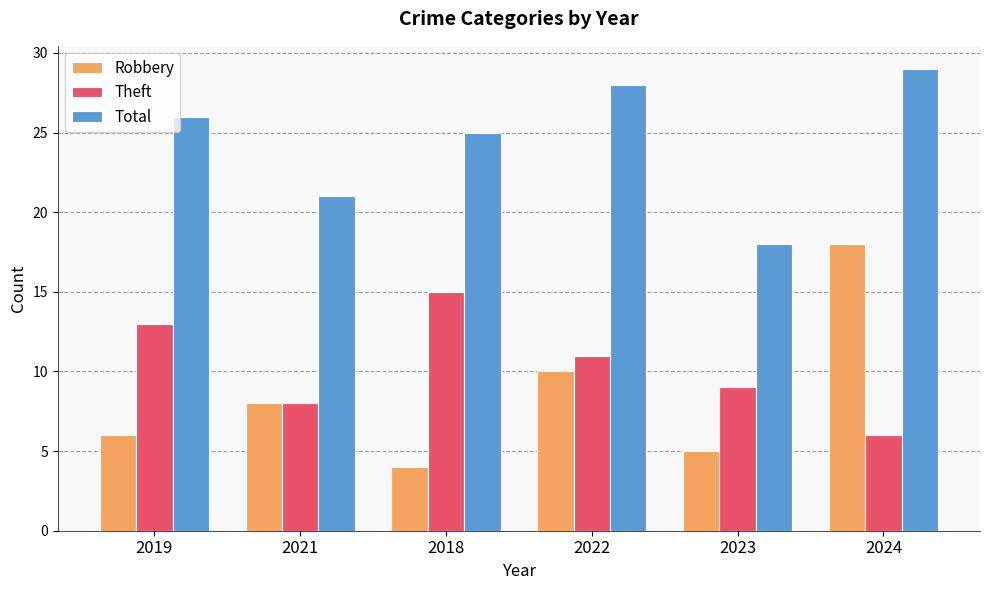

How many bars are there in total?

18